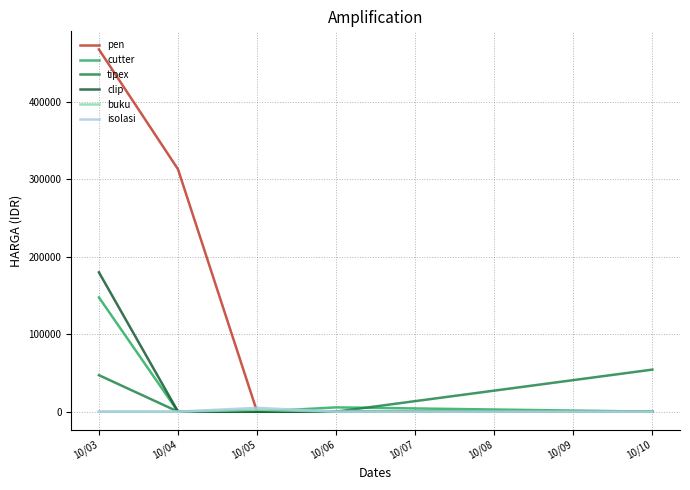

What is the greatest value displayed?

468000